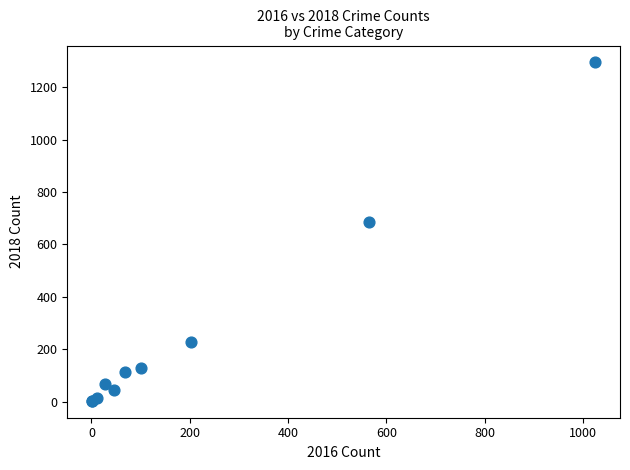

What Y value in the scatter plot is closest to 649?

687